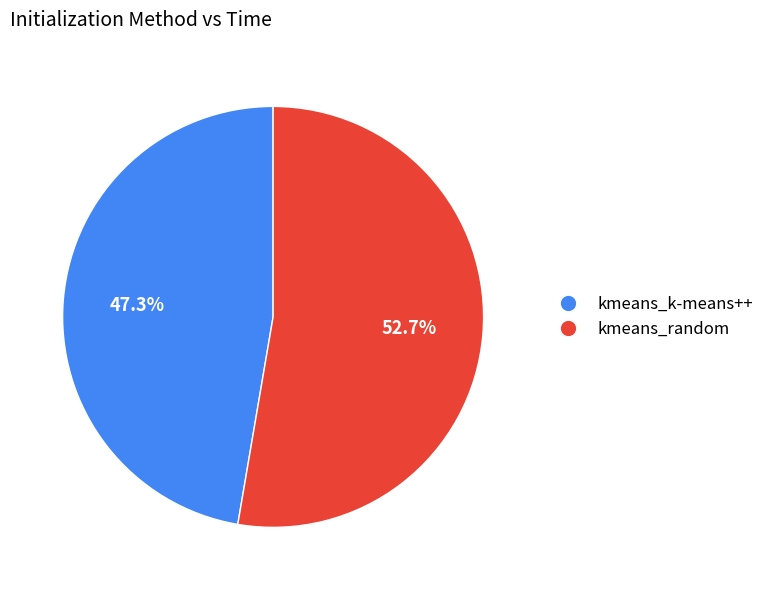

Is there any slice that represents more than half of the pie?

Yes